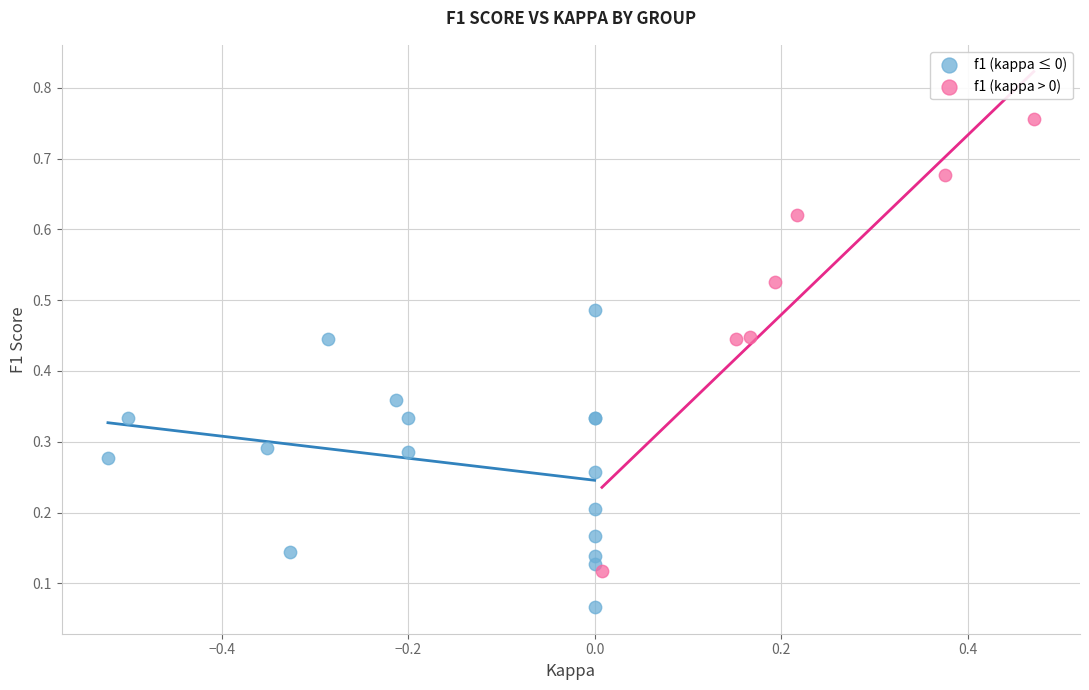

Which series contains the highest Y value?

f1 (kappa > 0)